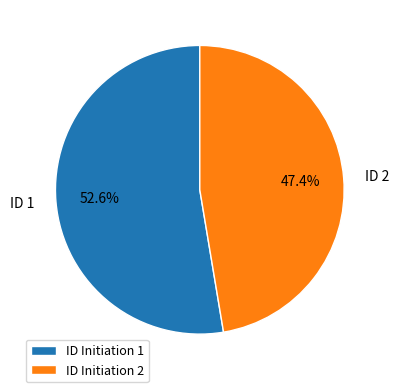

Combined, what portion of the pie is ID Initiation 2 and ID Initiation 1?

100.0%